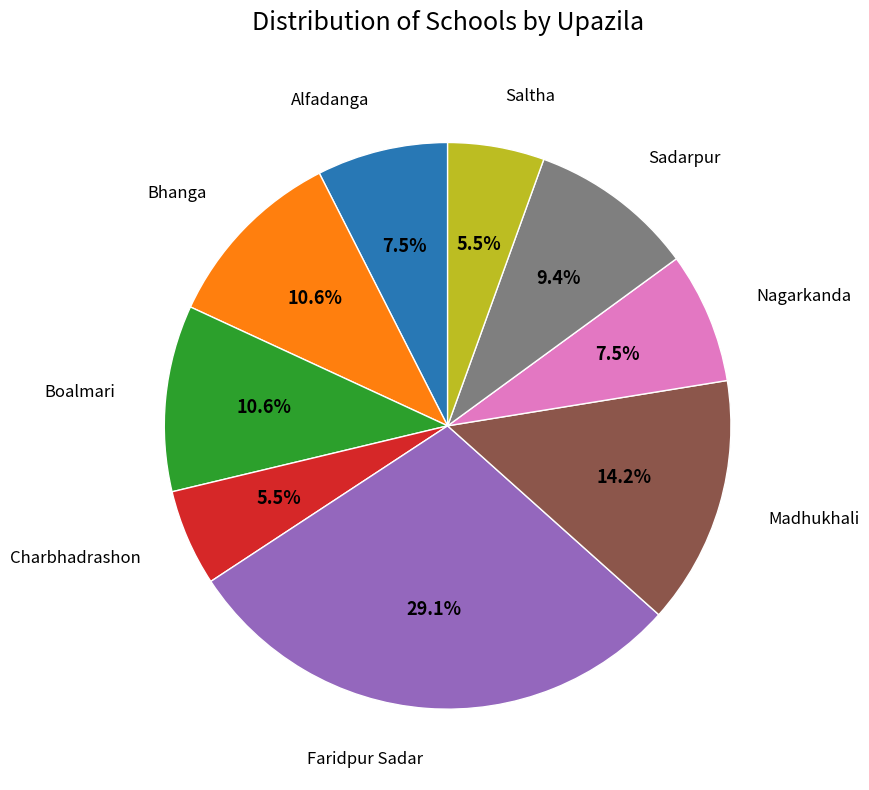

Does any single category account for the majority?

No